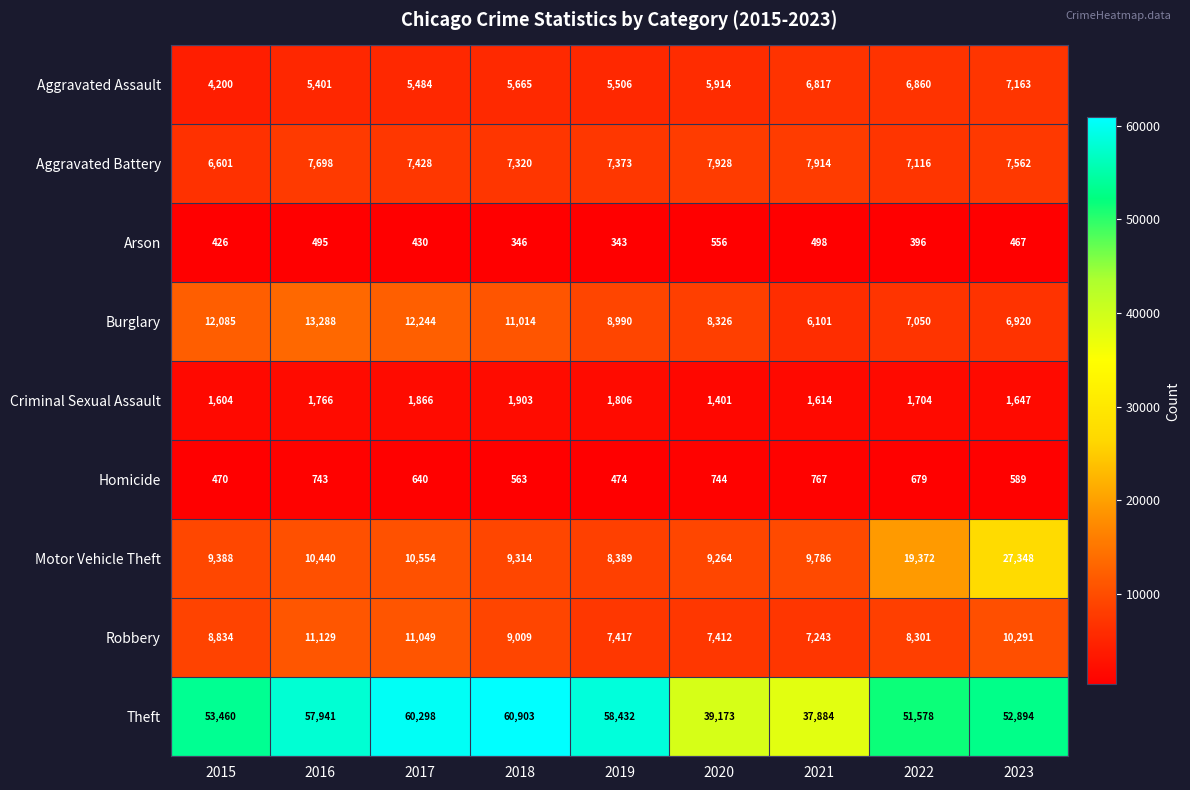

List the labels in order of Homicide value, largest first.

2021, 2020, 2016, 2022, 2017, 2023, 2018, 2019, 2015